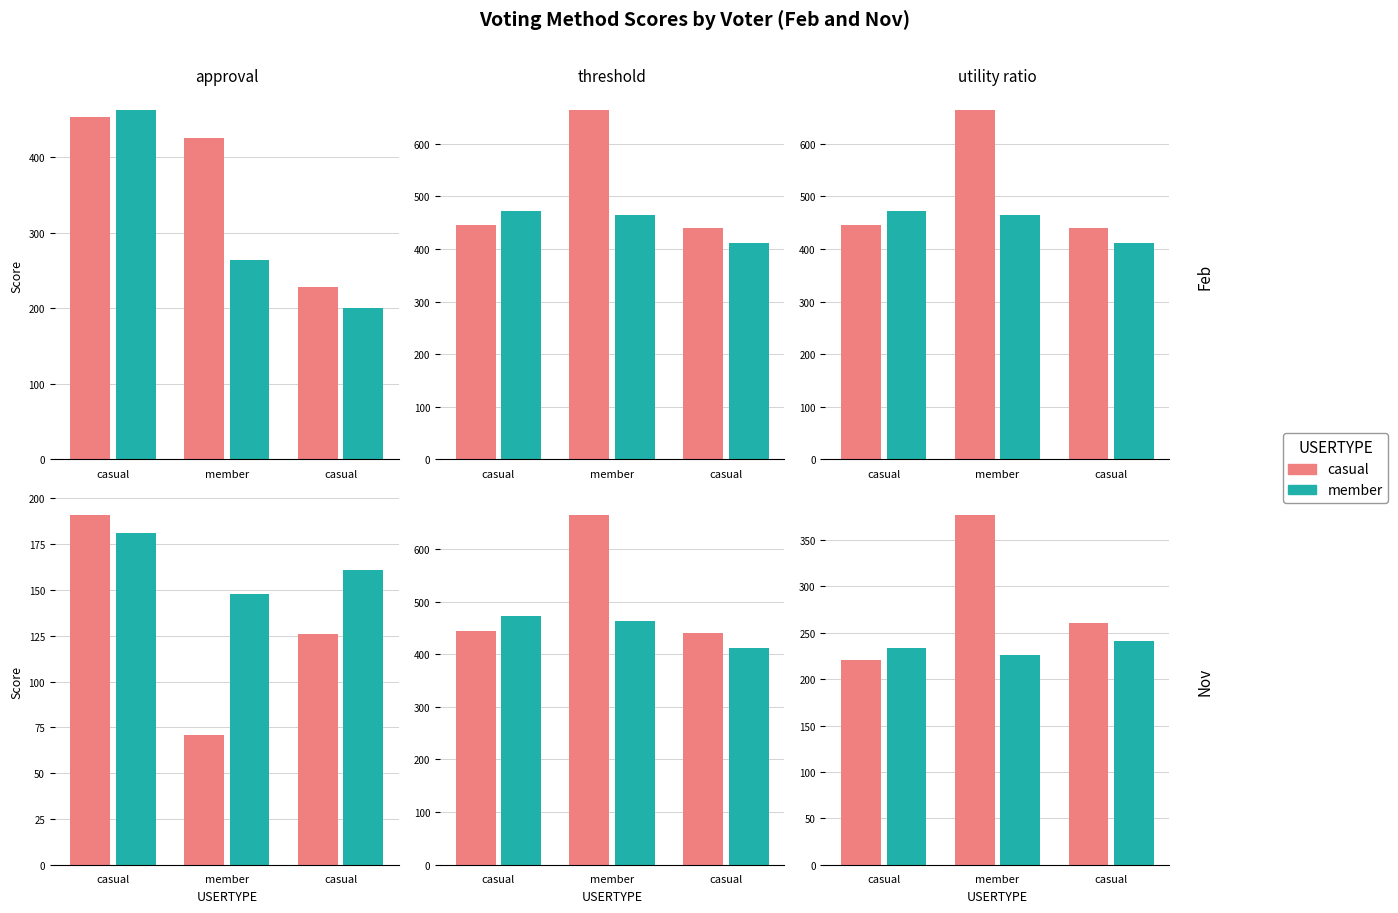

At how many categories does at least one series exceed 358?

1